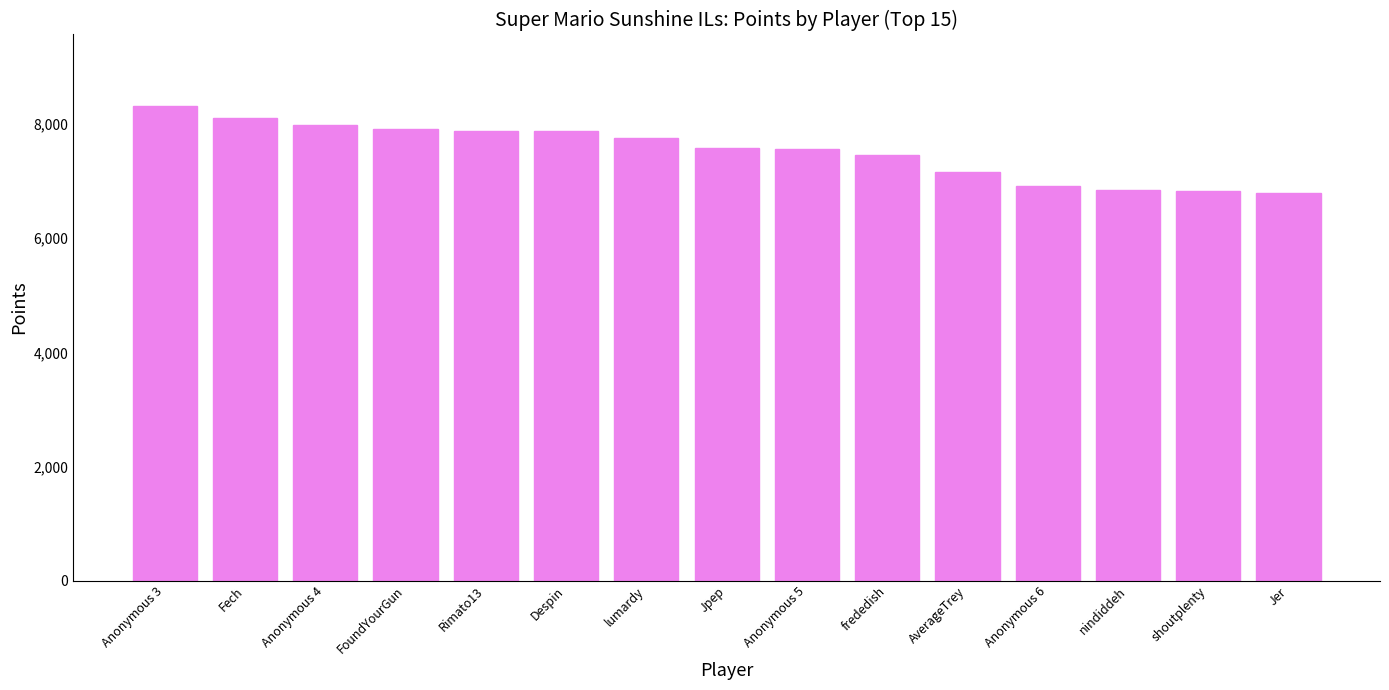

Read the value at Despin.

7878